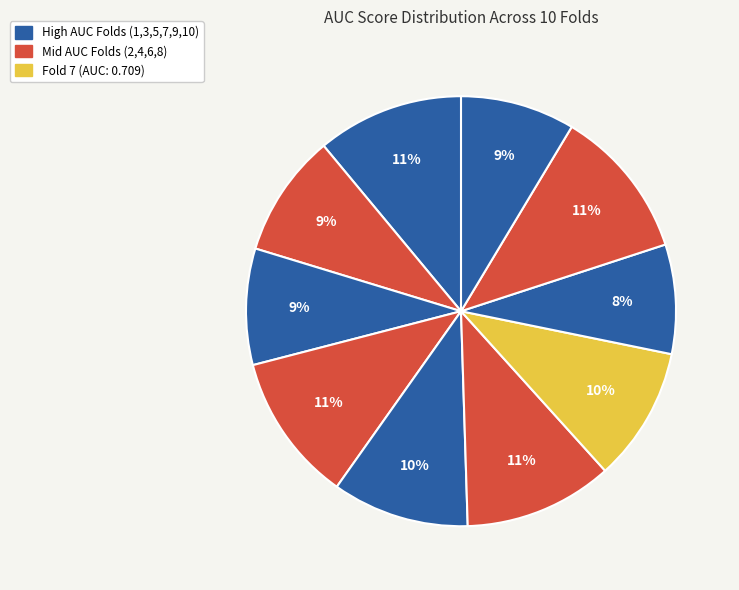

How many slices are in this pie chart?

10